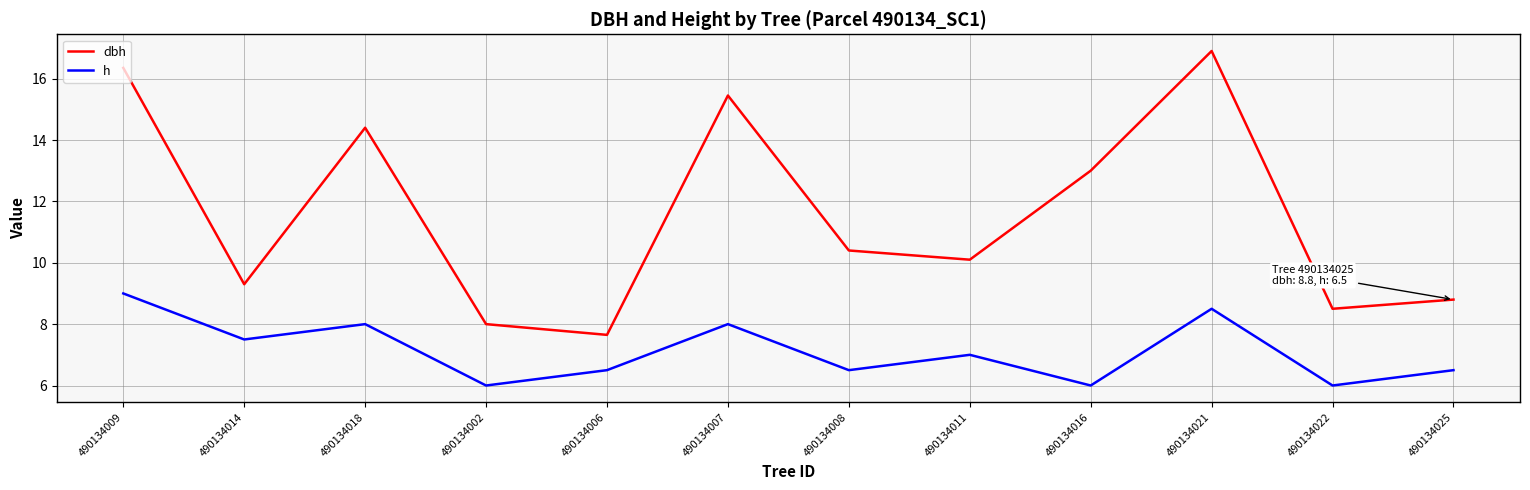

What is the greatest value displayed?

16.9